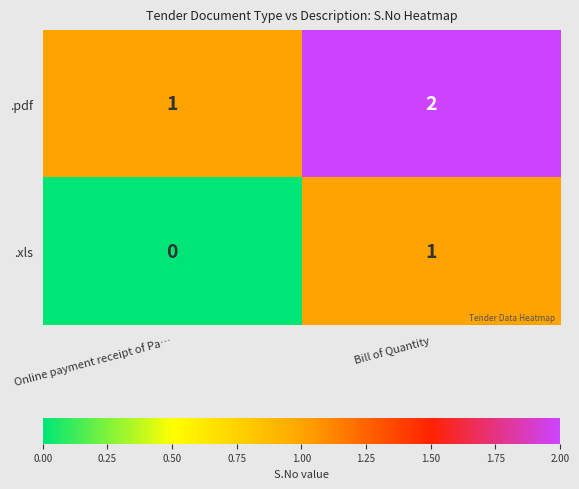

Is it true that .xls equals 0 at Online payment receipt of Pa…?

True